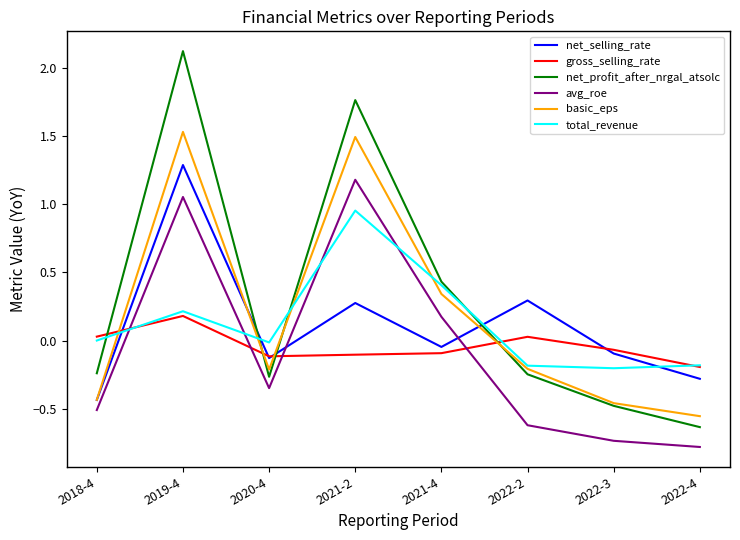

Which series has the widest spread of values?

net_profit_after_nrgal_atsolc